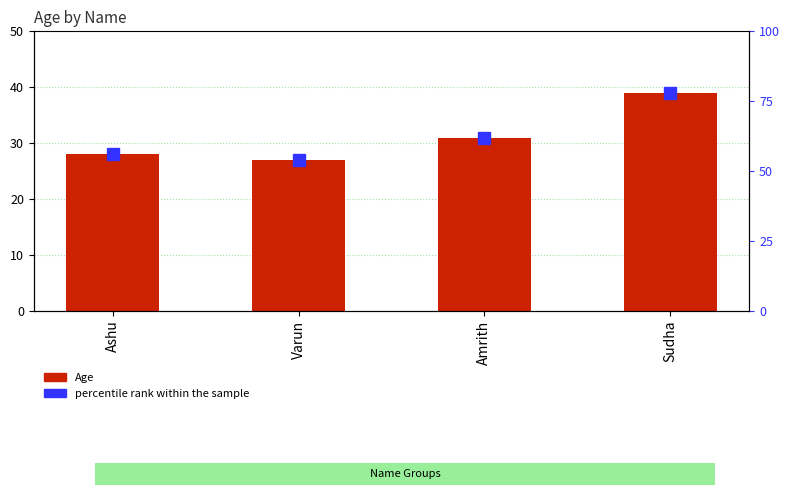

Where is Age nearest to the value 33?

Amrith